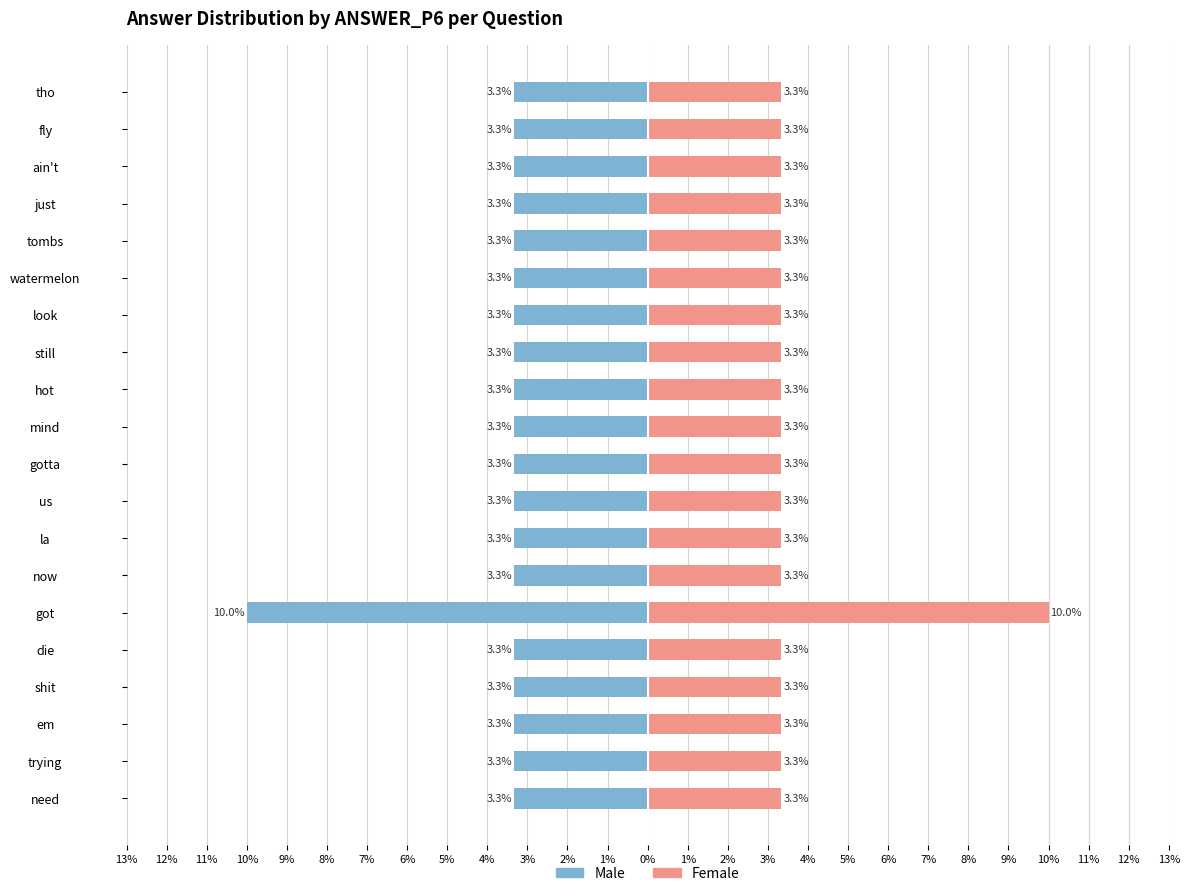

How many categories are shown in the chart?

20